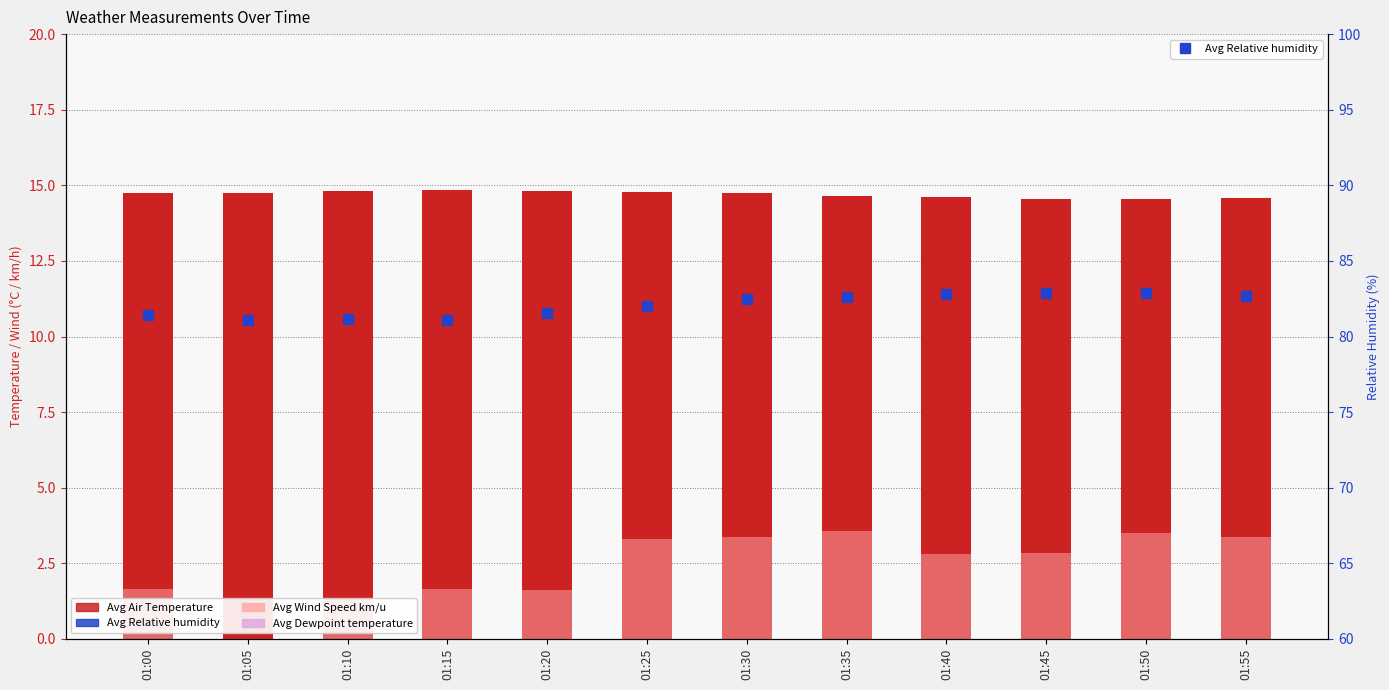

At which label does Avg Wind Speed km/u reach its peak?

01:35